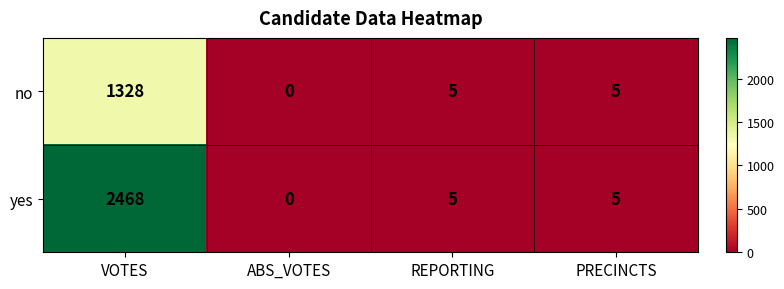

Which series has the largest range (max minus min)?

yes